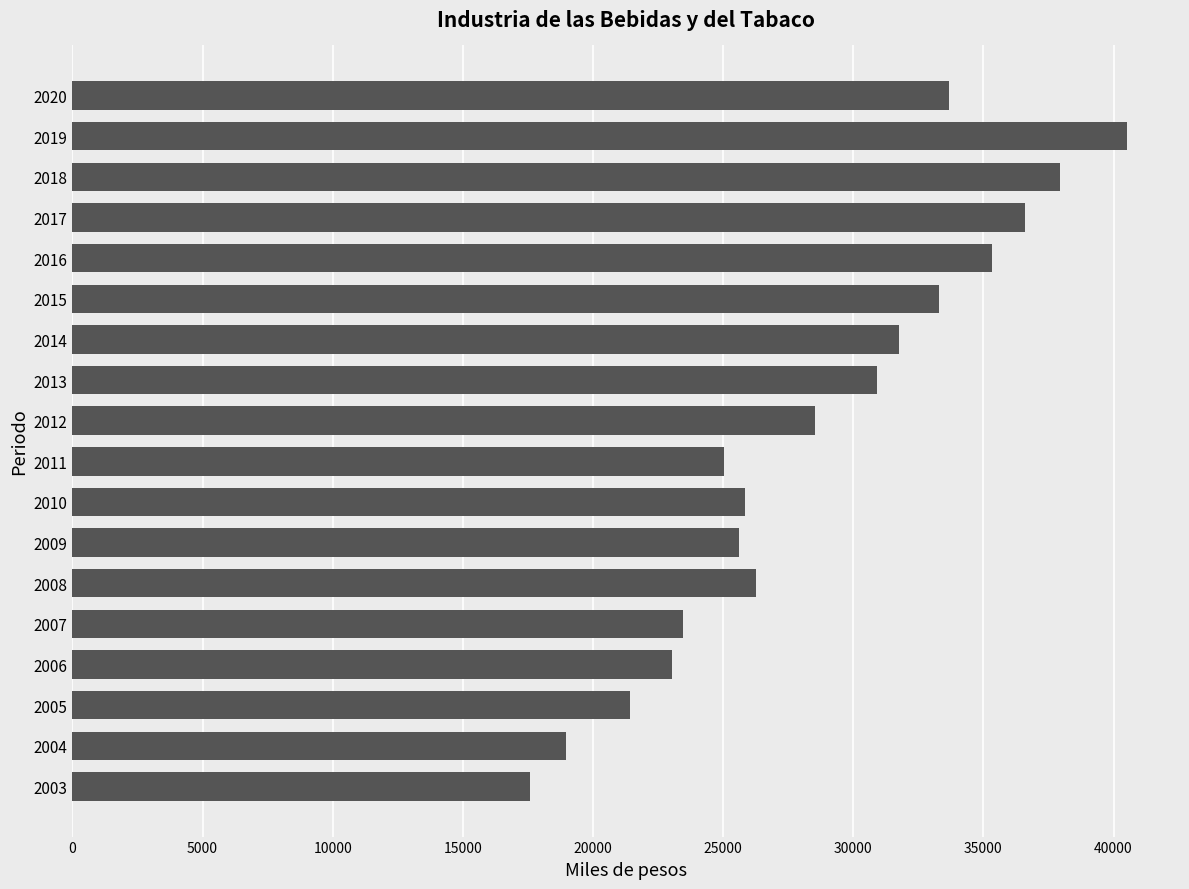

Count the number of values greater than 28535.

9